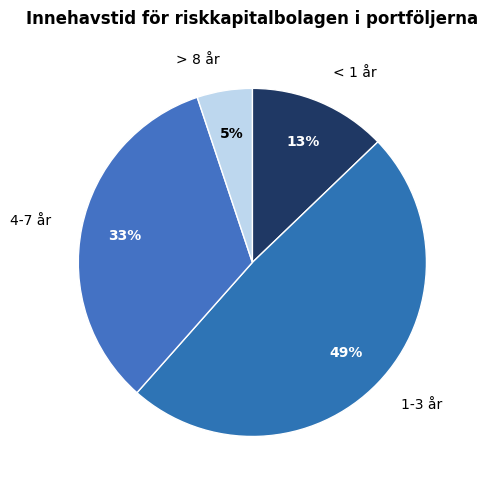

What is the largest slice in the pie chart?

1-3 år